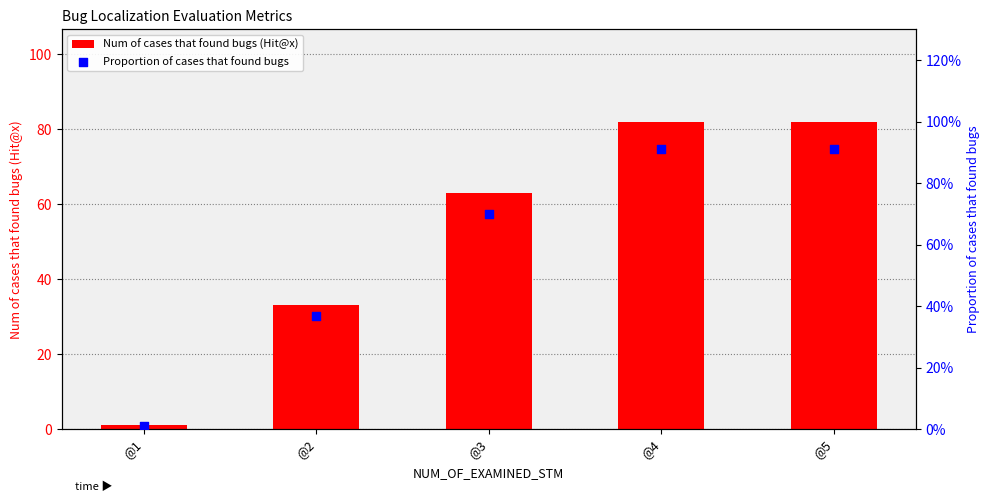

What are all the series names shown in the legend?

Num of cases that found bugs (Hit@x), Proportion of cases that found bugs